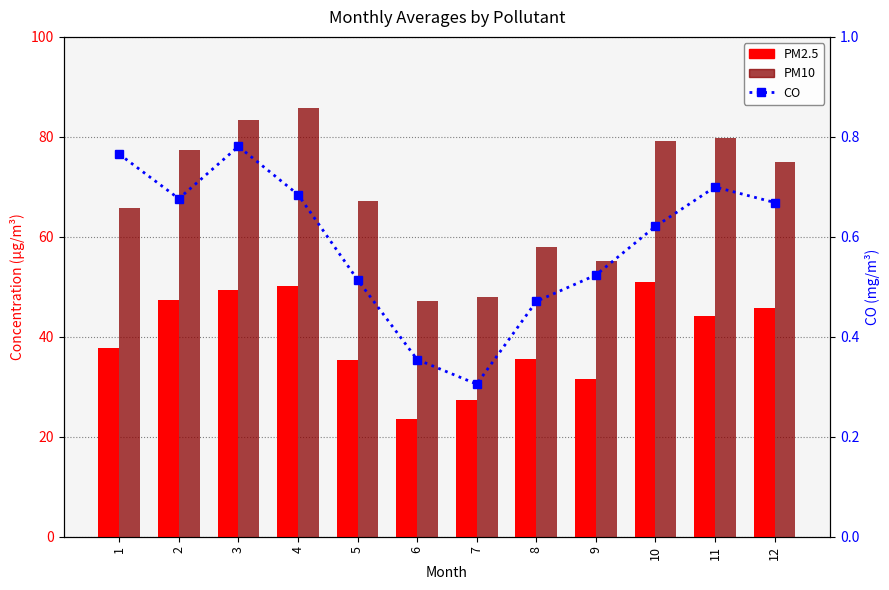

What is the difference between the highest and lowest values at 3?

82.7